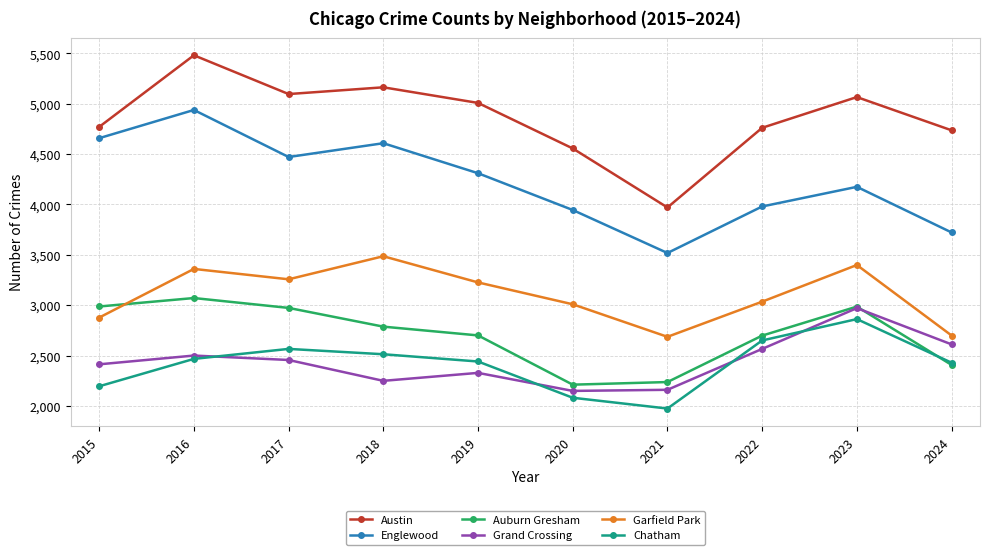

What is the value of the Austin point at the 5th from the left?

5008